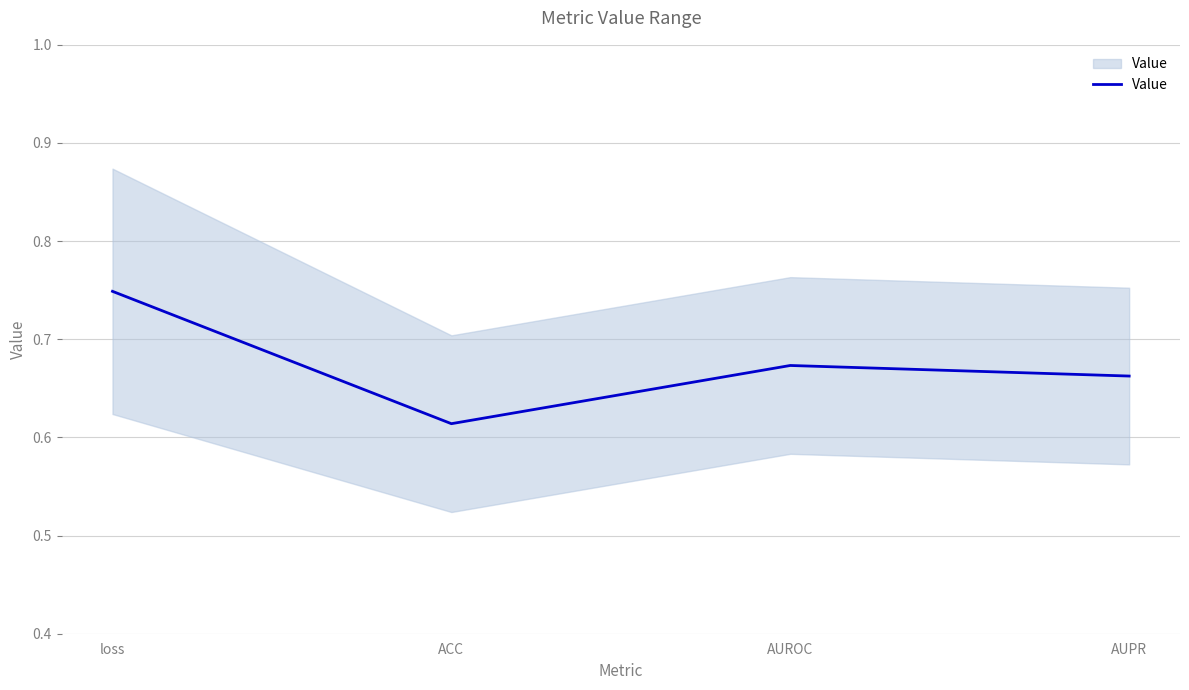

True or false: the data shows 0.7 at loss.

True